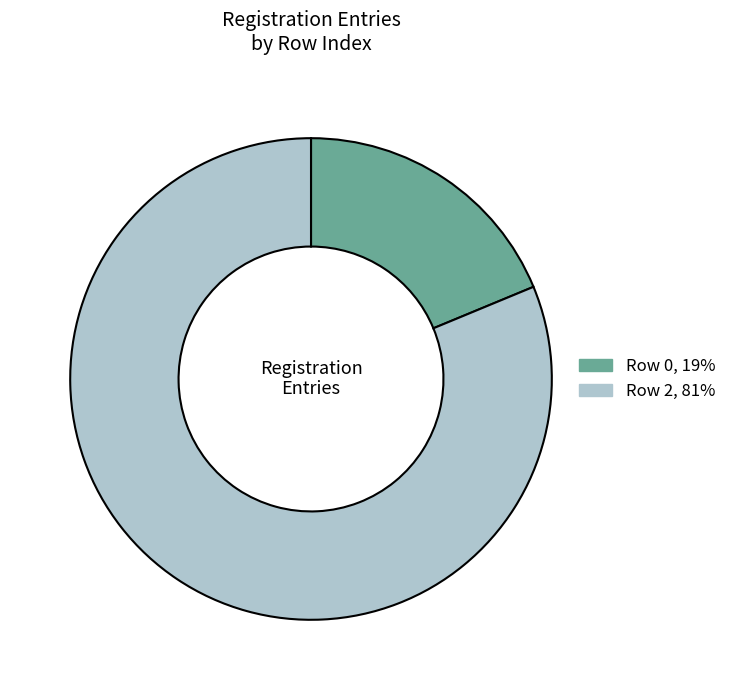

Is there any slice that represents more than half of the pie?

Yes